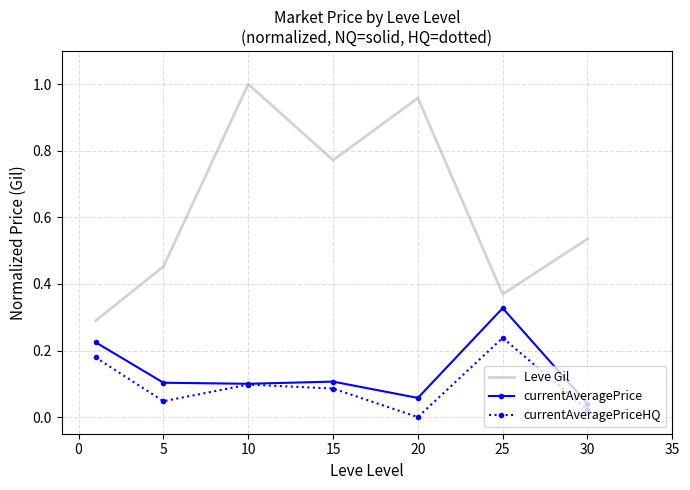

In Leve Gil, how many points are higher than both neighbors (excluding endpoints)?

2